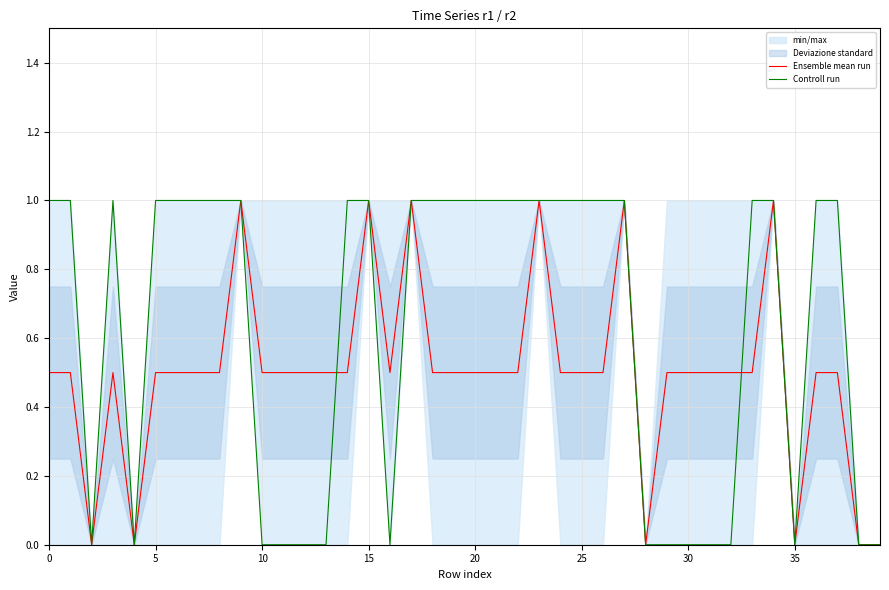

How many categories are shown in the chart?

40